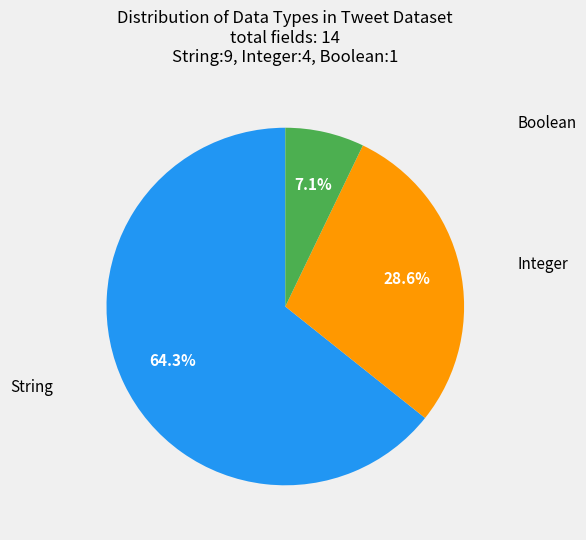

How much of the chart is everything except Boolean?

92.9%